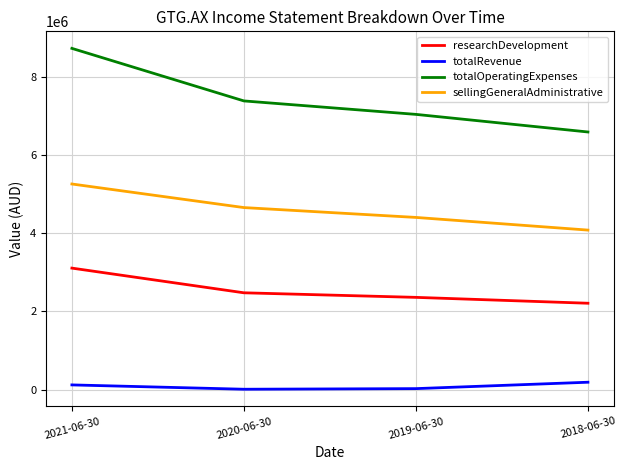

At which label does totalOperatingExpenses reach its minimum?

2018-06-30